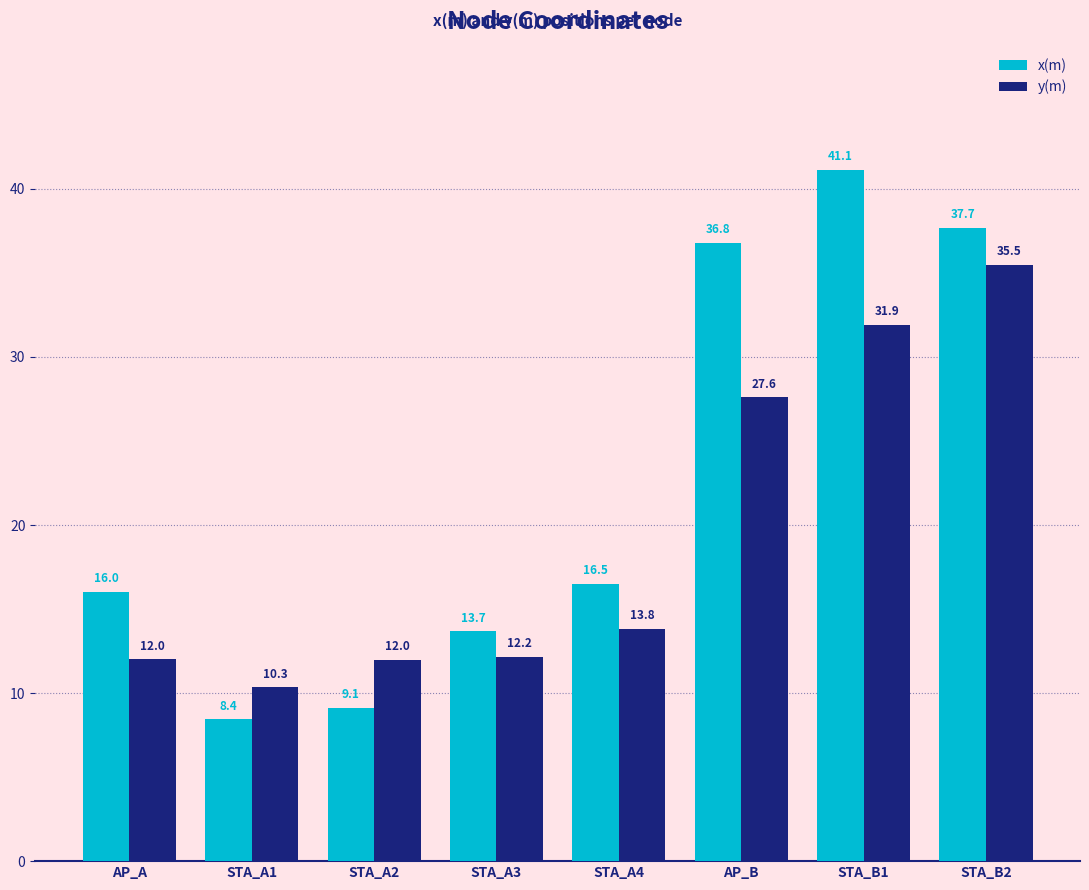

Rank the series at AP_A from lowest to highest value.

y(m), x(m)